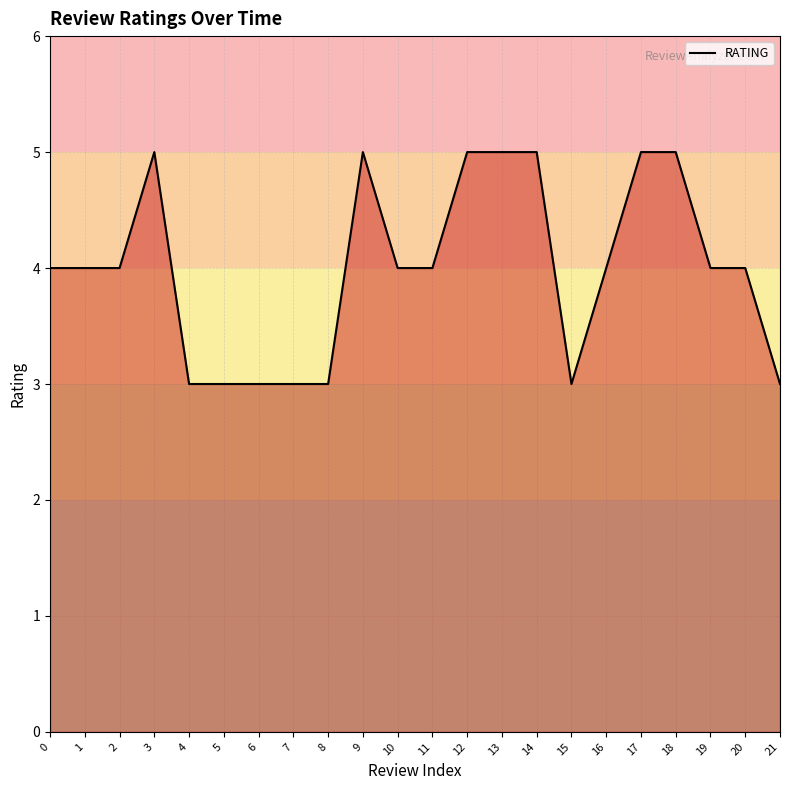

What is the minimum value shown in the chart?

3